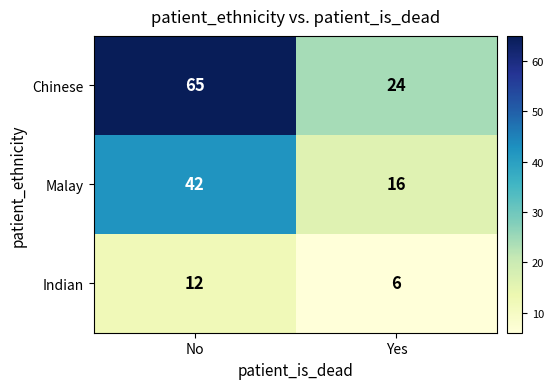

What is the difference between the maximum and minimum values in the Indian series?

6